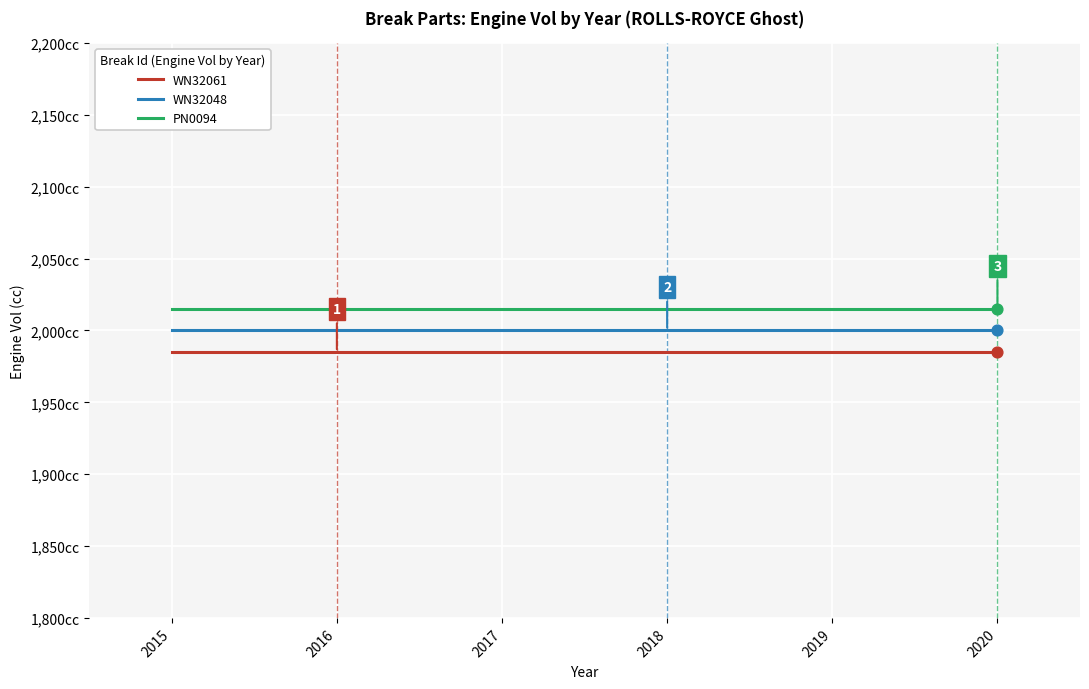

At which category is the sum across all series the highest?

2015